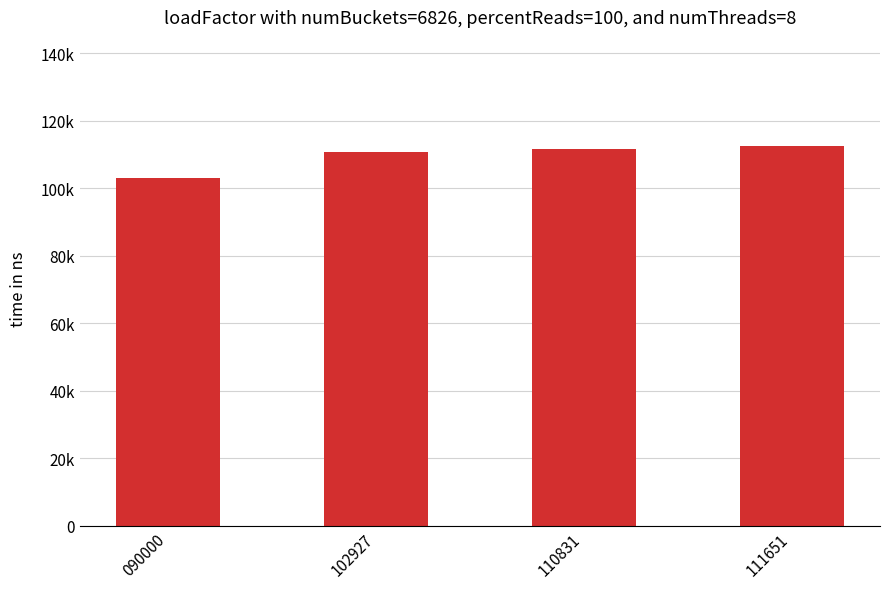

What value does the data have at 102927, to the nearest 50?

110850